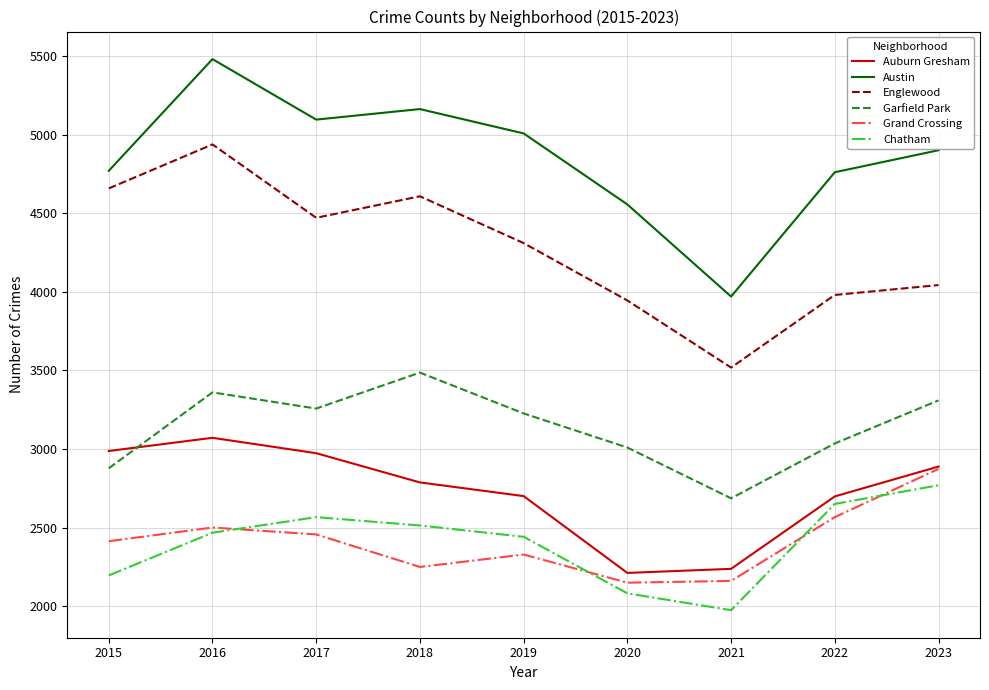

The value of Austin at 2022 is 8322. True or false?

False